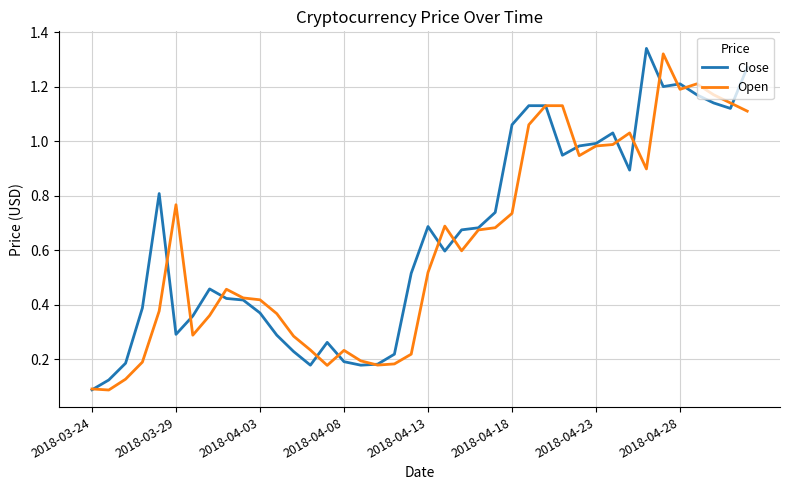

What are all the series names shown in the legend?

Close, Open